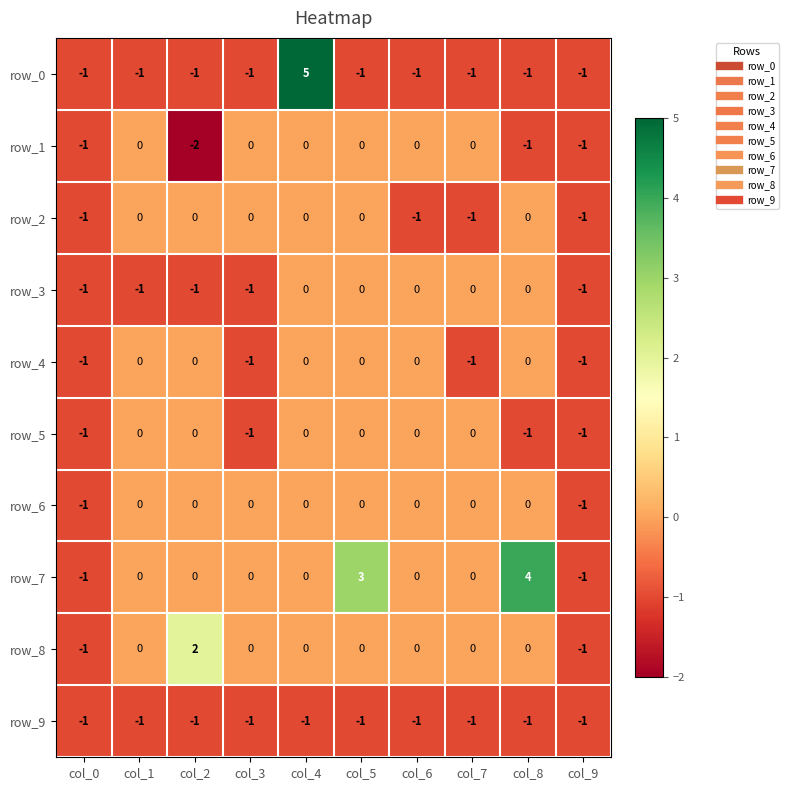

How many data points does each series have?

10